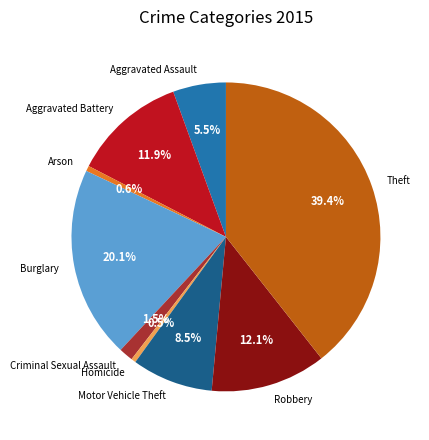

Between Robbery and Homicide, which is larger?

Robbery